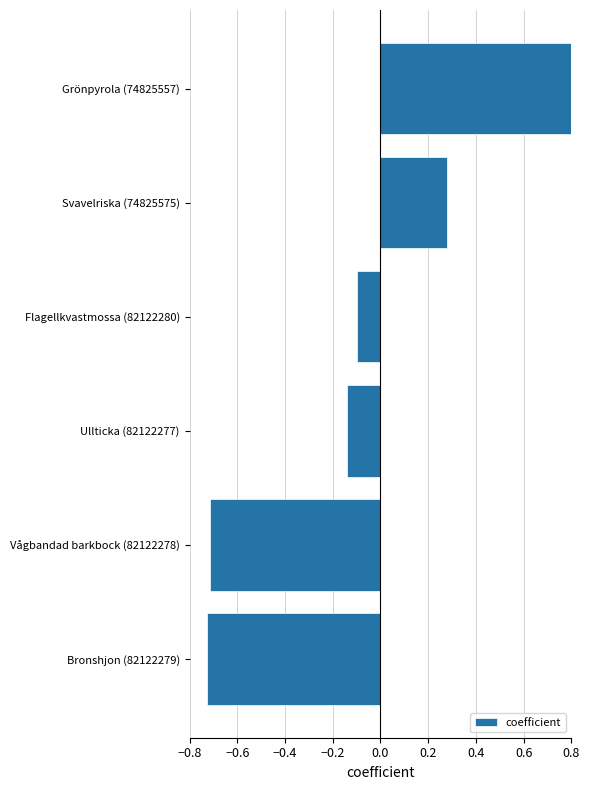

The chart shows a value of -0.1 at Flagellkvastmossa (82122280). True or false?

False